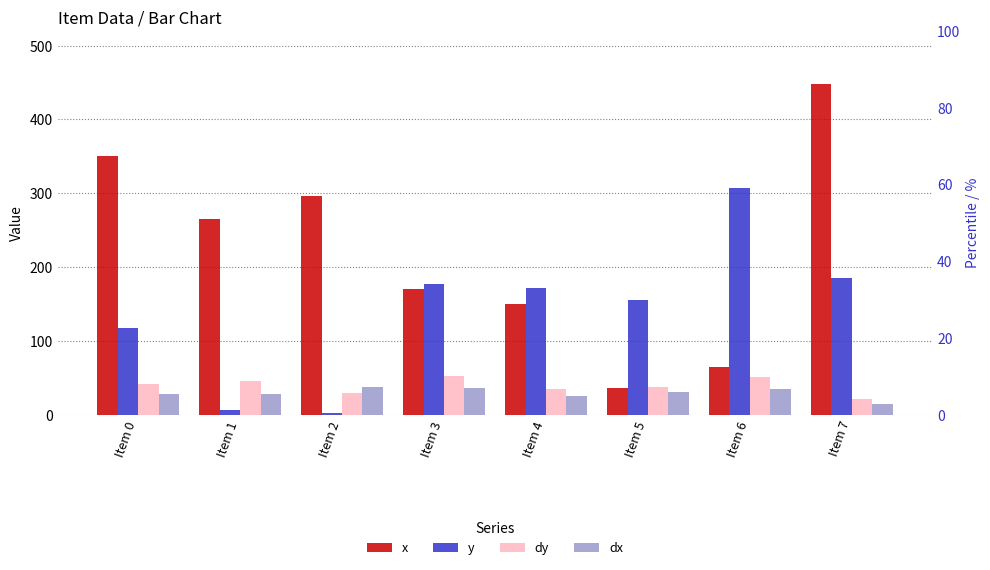

At how many categories does at least one series exceed 274?

4